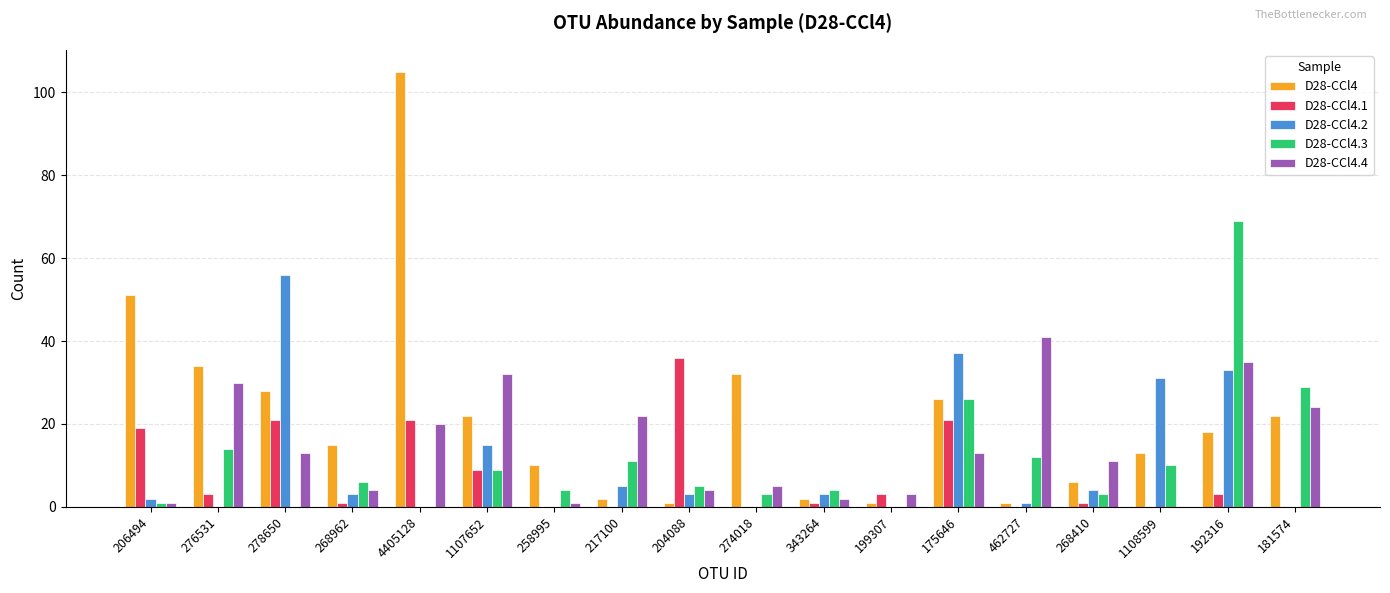

What is the approximate value of D28-CCl4.4 at 268410?

11